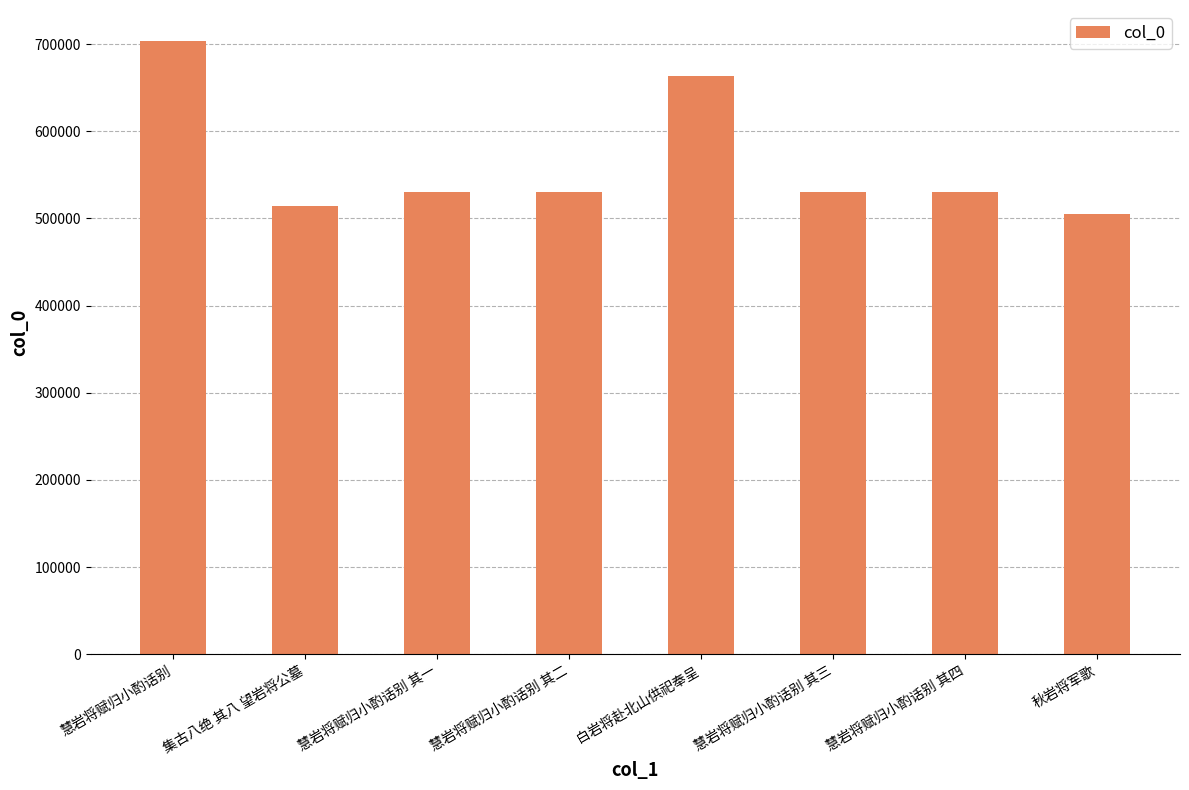

What position from the right is 秋岩将军歌?

1